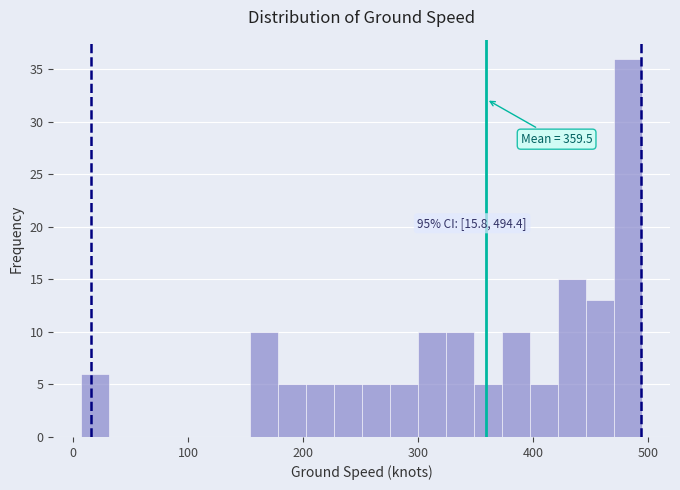

Read against the x-axis, roughly where is the centre of the tallest bar?

480